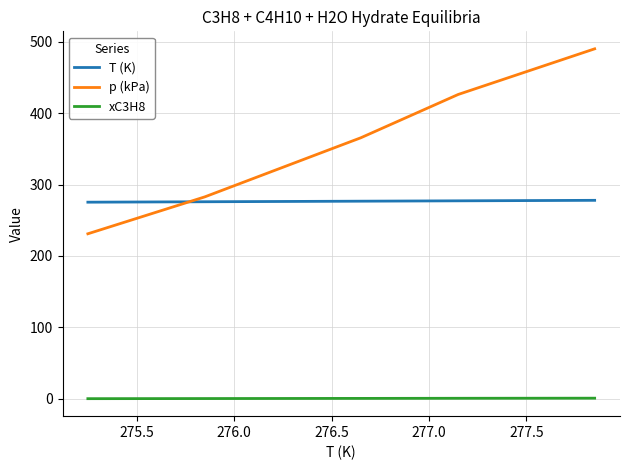

How many xC3H8 values are between 0 and 1?

6